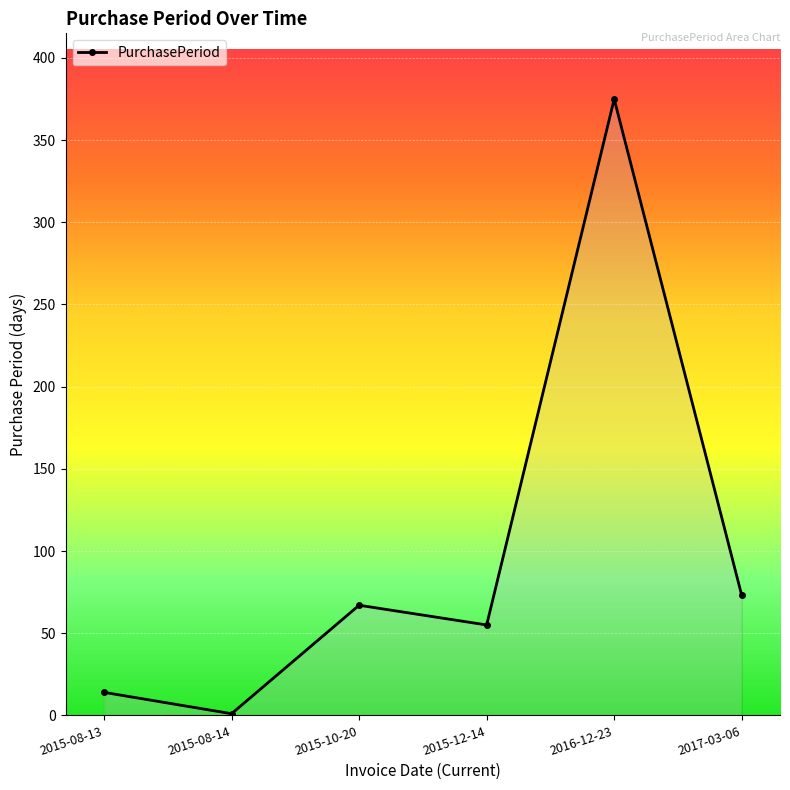

Rank the categories by value from highest to lowest.

2016-12-23, 2017-03-06, 2015-10-20, 2015-12-14, 2015-08-13, 2015-08-14